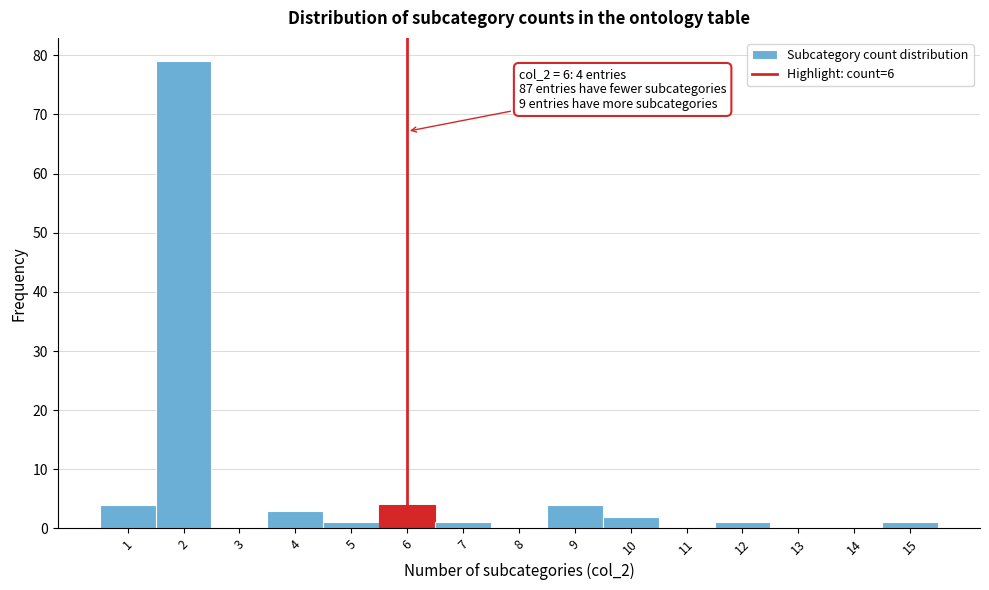

Which range on the x-axis has the tallest bar?

1.5 to 2.5